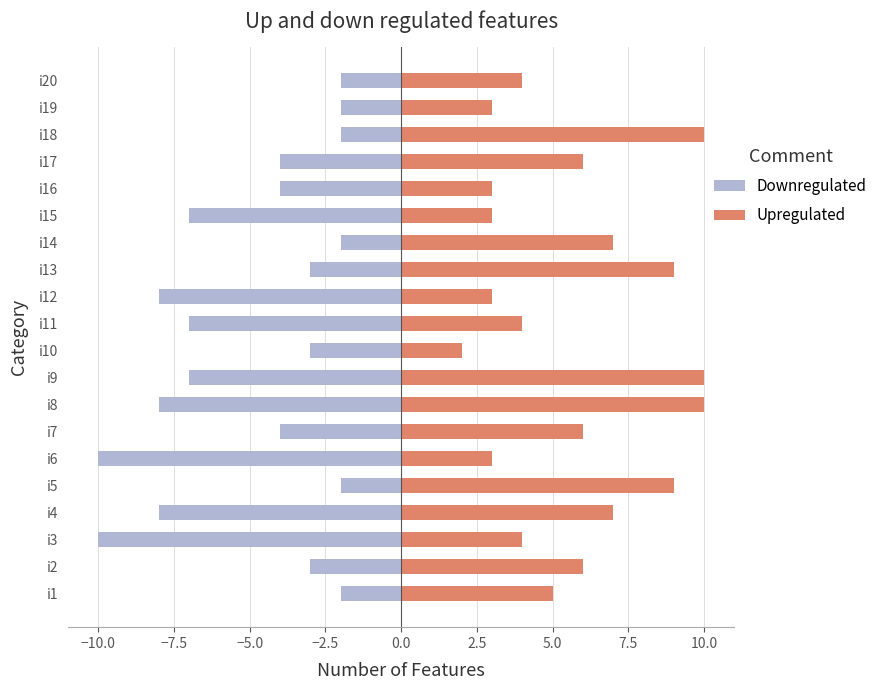

Does the chart contain stacked bars?

No